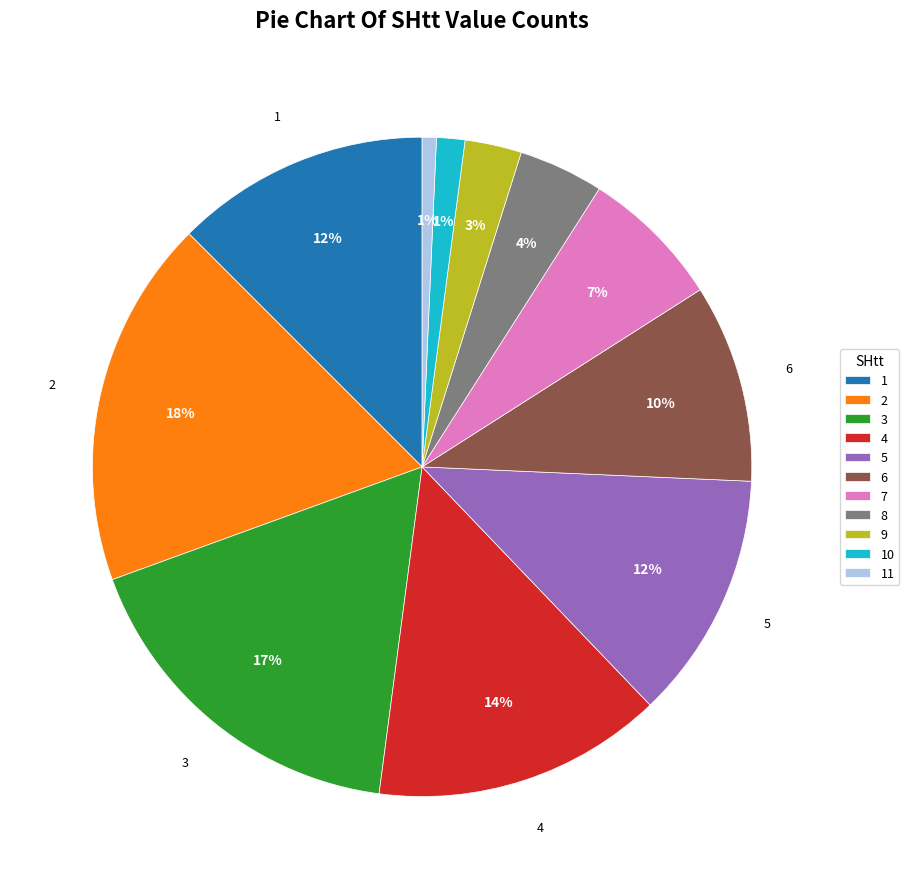

Between 3 and 11, which is larger?

3